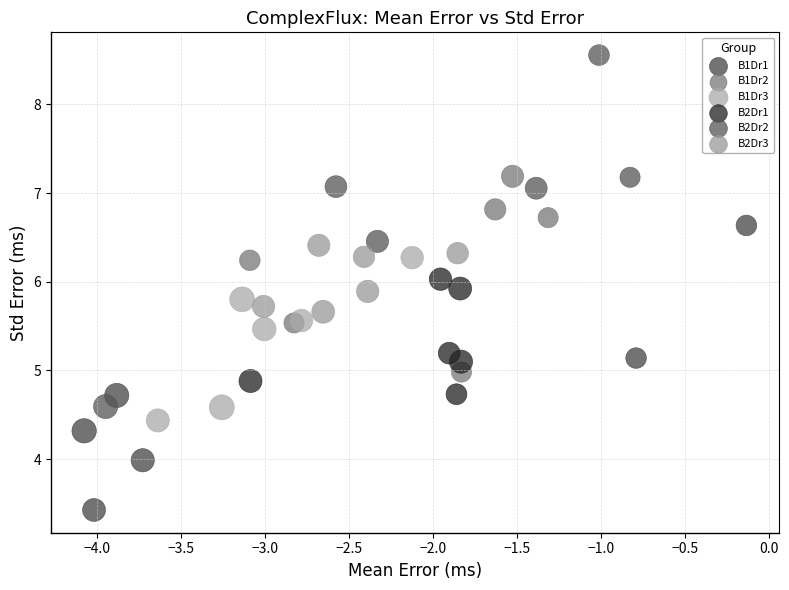

Which series reaches the minimum Y coordinate?

B1Dr1